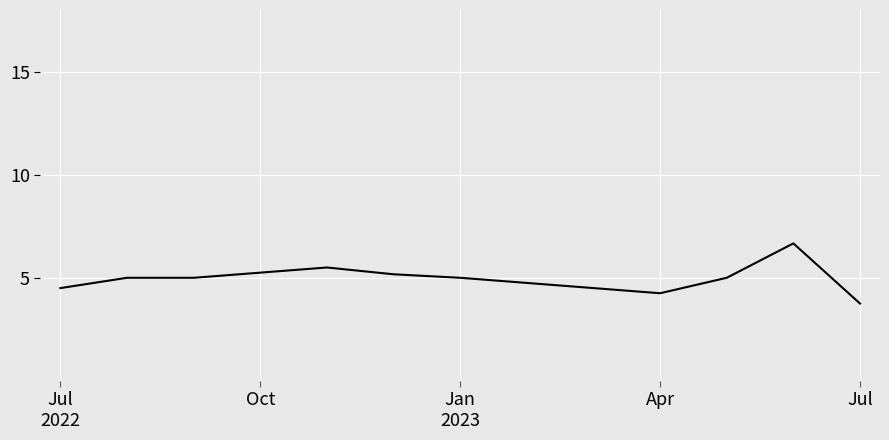

What is the maximum value shown in the chart?

6.7